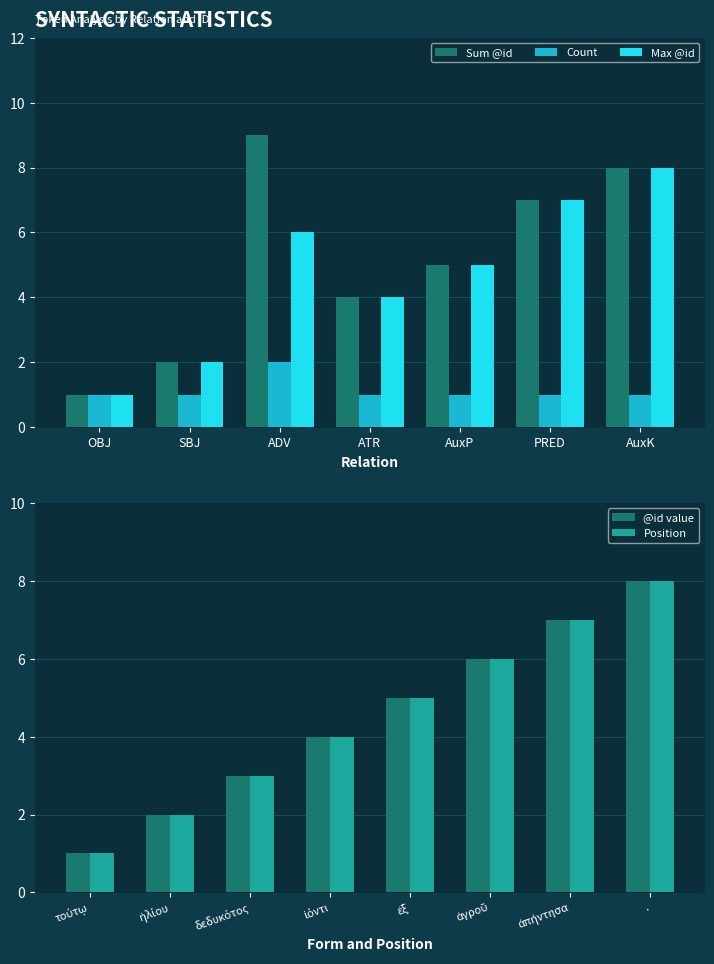

What is the maximum value for @id value?

8